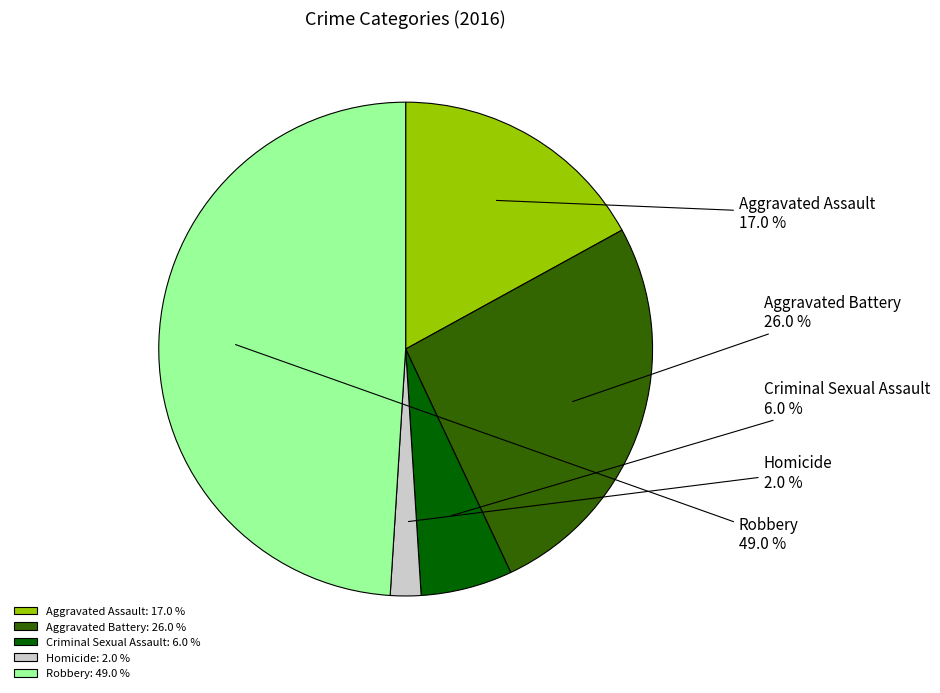

To the nearest percent, what percentage of the pie is Homicide?

2%